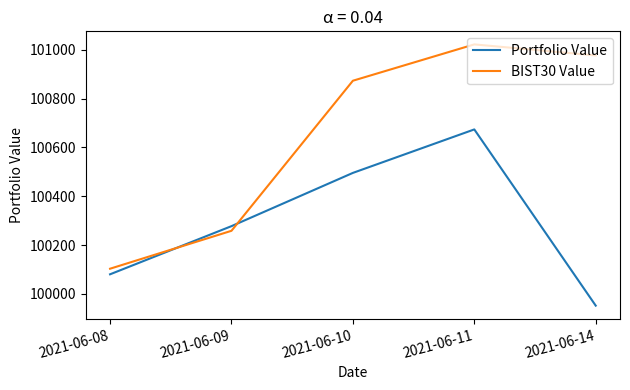

How many categories are shown in the chart?

5